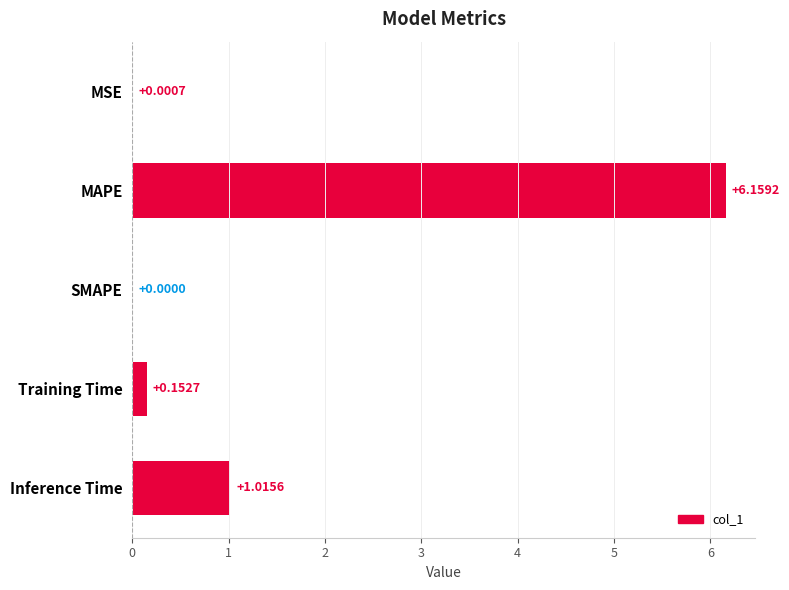

What is the change in value from MSE to MAPE?

+6.2